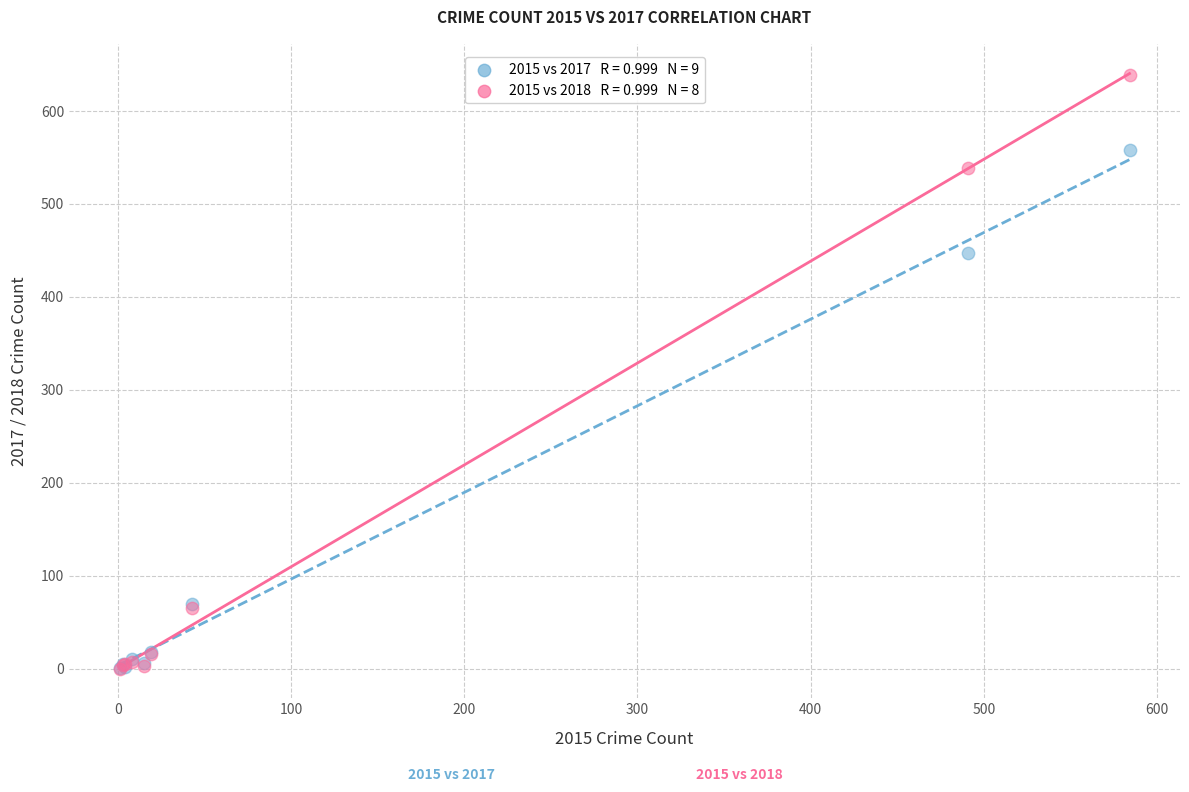

Across all series, what Y value is closest to 319?

447